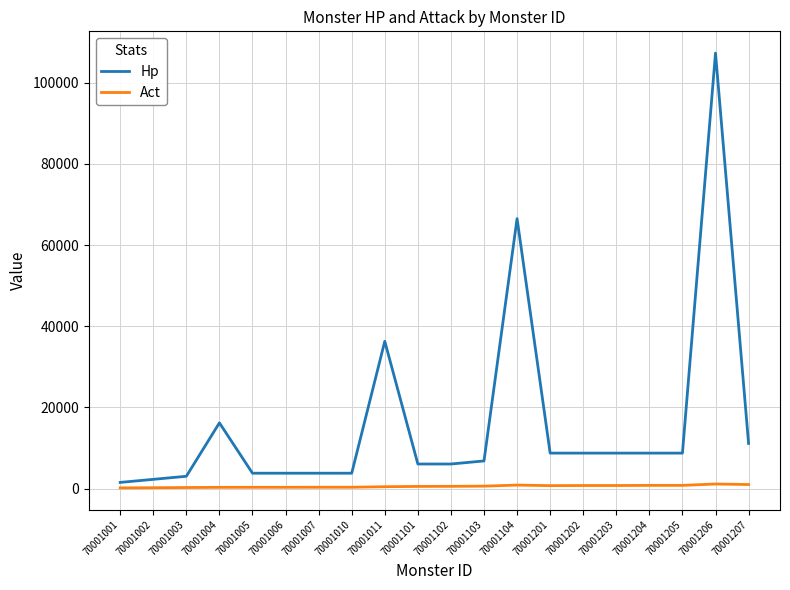

Is it true that Act equals 592 at 70001103?

True